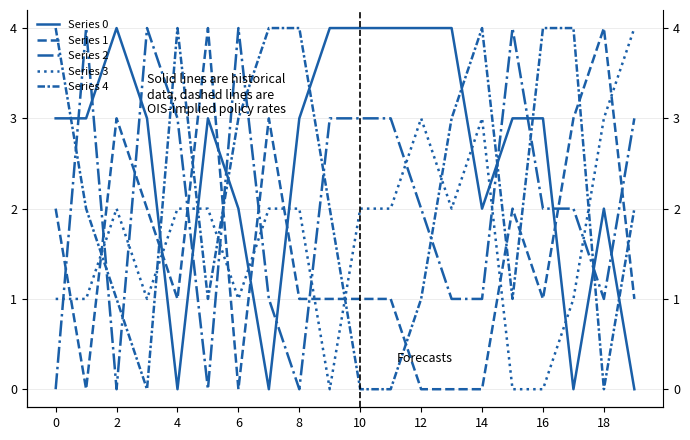

What is the sum of all Series 4 values?

44